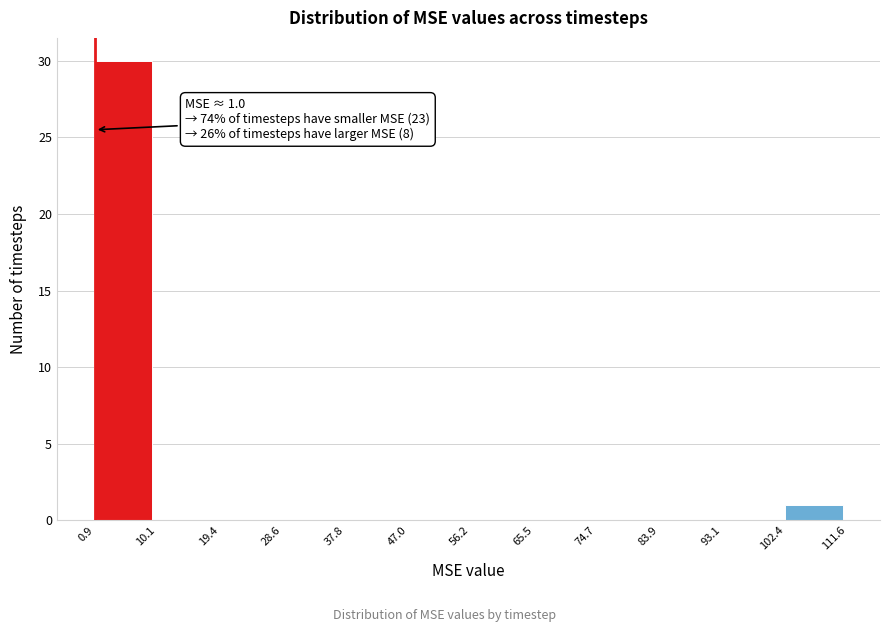

Over which range of the x-axis is the bar tallest?

0.9 to 10.1